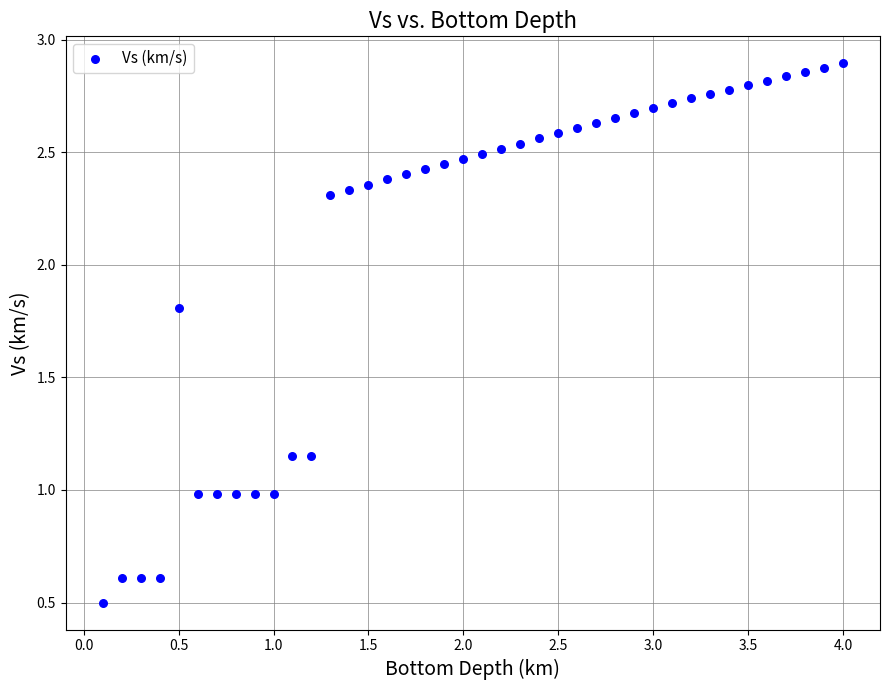

What is the range of X values (max minus min)?

3.9